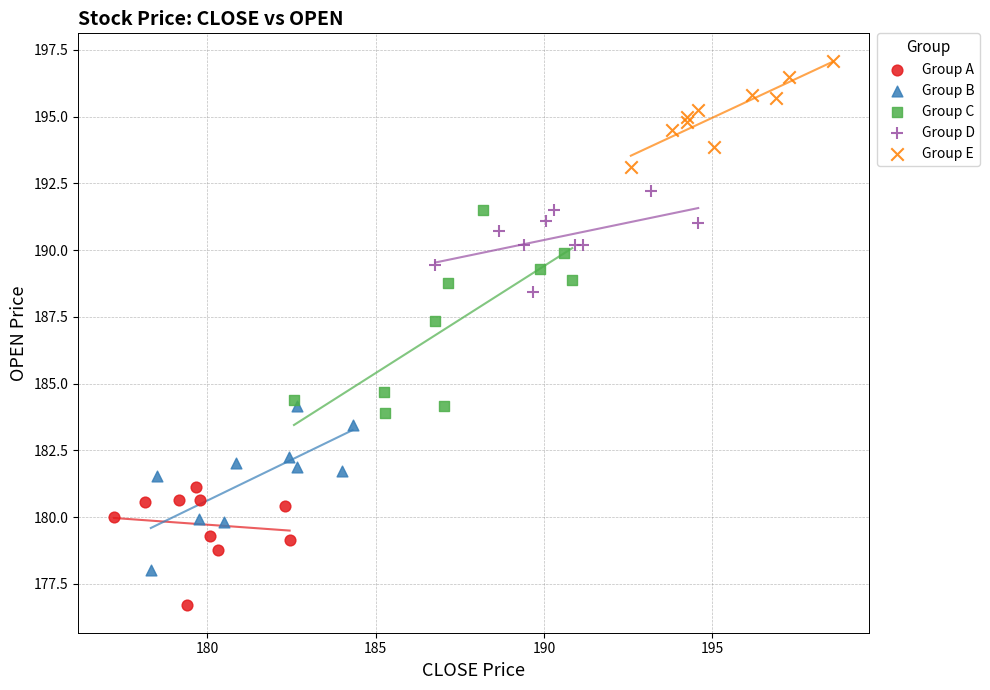

Which series reaches the minimum Y coordinate?

Group A